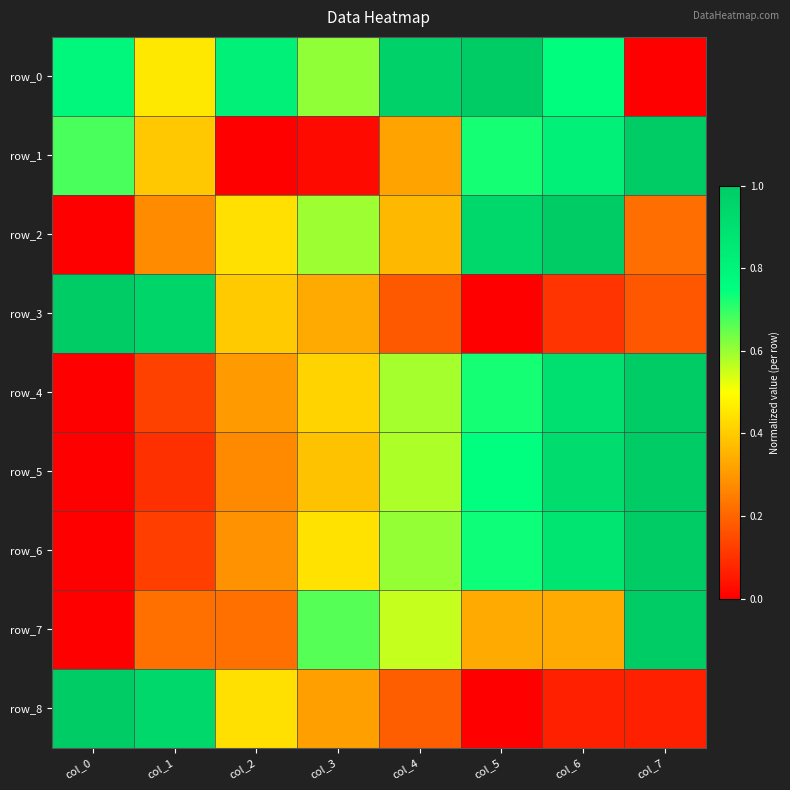

How many values in the row_4 series exceed 0?

7